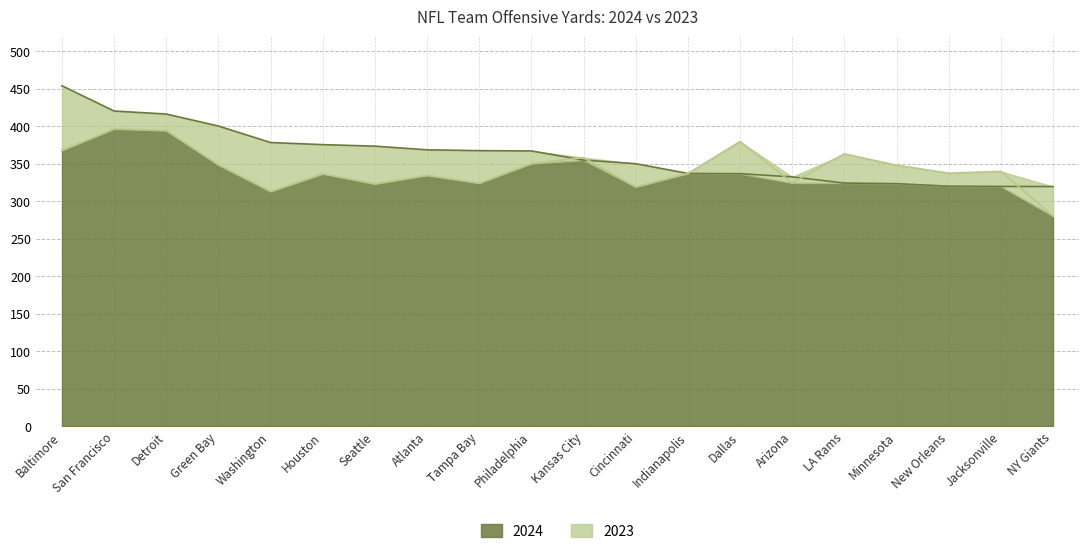

Reading left to right, list all the values displayed in this chart.

2024: Baltimore=453.7	San Francisco=420.0	Detroit=416.0	Green Bay=400.0	Washington=378.0	Houston=375.2	Seattle=373.2	Atlanta=368.3	Tampa Bay=367.2	Philadelphia=366.8	Kansas City=354.6	Cincinnati=349.8	Indianapolis=336.8	Dallas=336.5	Arizona=332.2	LA Rams=324.0	Minnesota=323.2	New Orleans=319.8	Jacksonville=319.5	NY Giants=319.3
2023: Baltimore=367.6	San Francisco=396.2	Detroit=394.0	Green Bay=348.3	Washington=312.8	Houston=336.3	Seattle=322.9	Atlanta=334.3	Tampa Bay=323.9	Philadelphia=350.0	Kansas City=357.9	Cincinnati=318.9	Indianapolis=336.8	Dallas=379.3	Arizona=324.1	LA Rams=362.9	Minnesota=347.8	New Orleans=337.2	Jacksonville=339.5	NY Giants=280.0